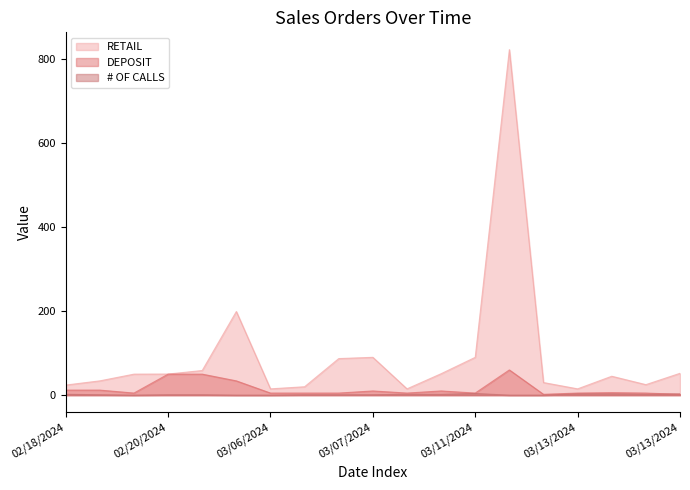

How many values in the DEPOSIT series are below 5?

2